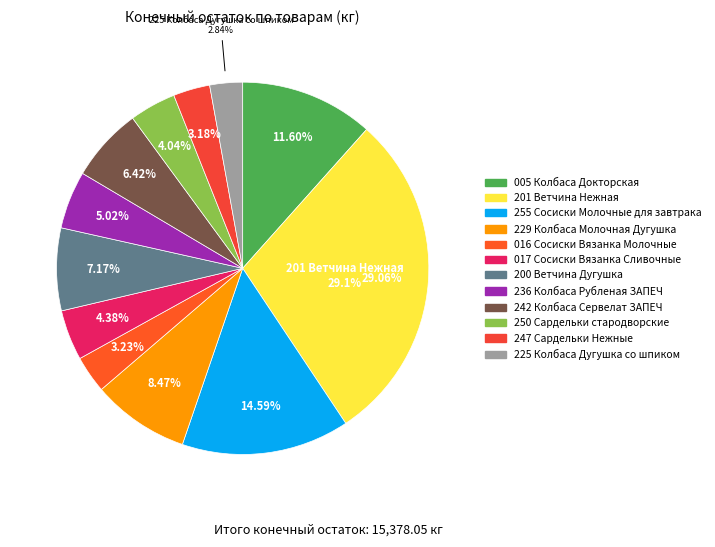

Rank the categories by value from lowest to highest.

225 Колбаса Дугушка со шпиком, 247 Сардельки Нежные, 016 Сосиски Вязанка Молочные, 250 Сардельки стародворские, 017 Сосиски Вязанка Сливочные, 236 Колбаса Рубленая ЗАПЕЧ, 242 Колбаса Сервелат ЗАПЕЧ, 200 Ветчина Дугушка, 229 Колбаса Молочная Дугушка, 005 Колбаса Докторская, 255 Сосиски Молочные для завтрака, 201 Ветчина Нежная